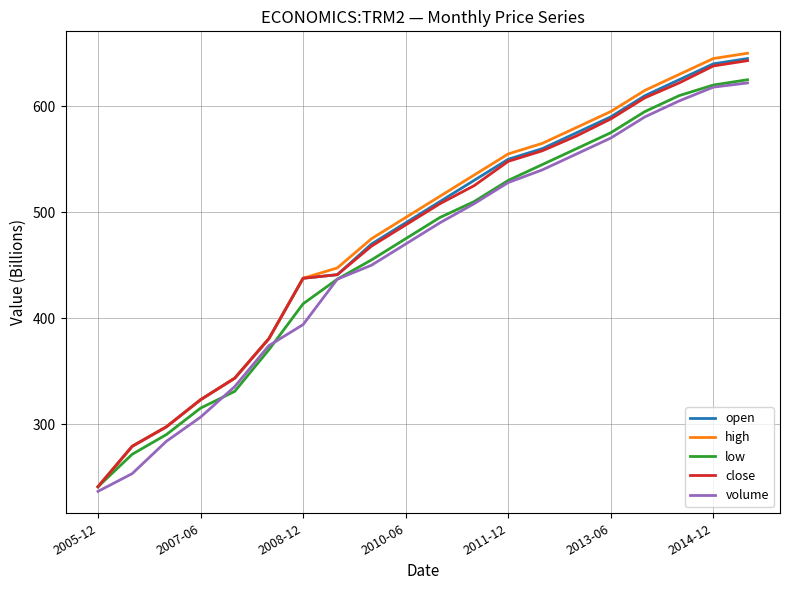

What is the minimum value shown in the chart?

236.6